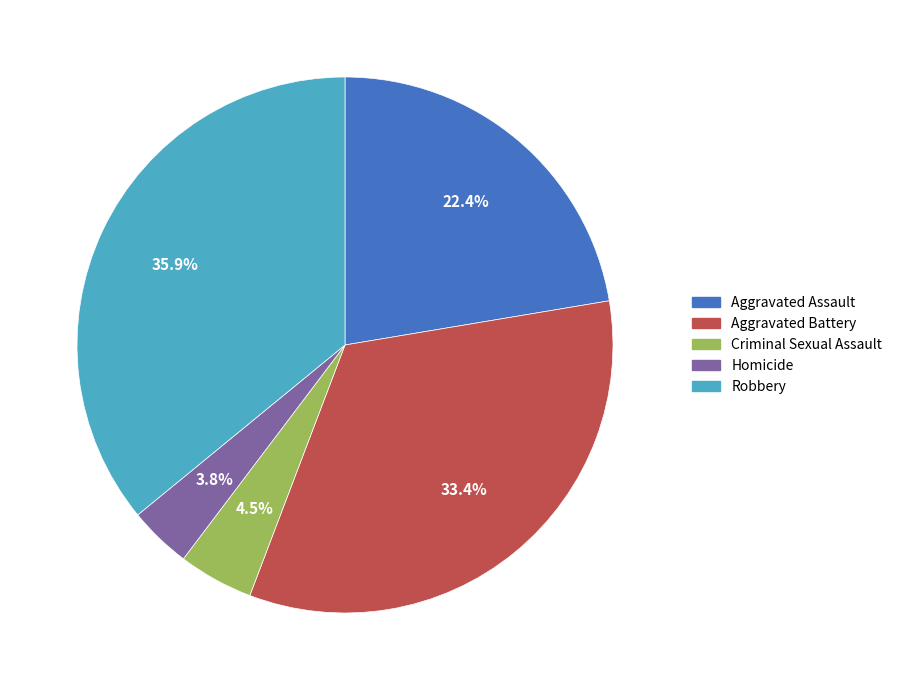

Approximately how many times larger is the value at Homicide compared to Aggravated Assault?

0.2